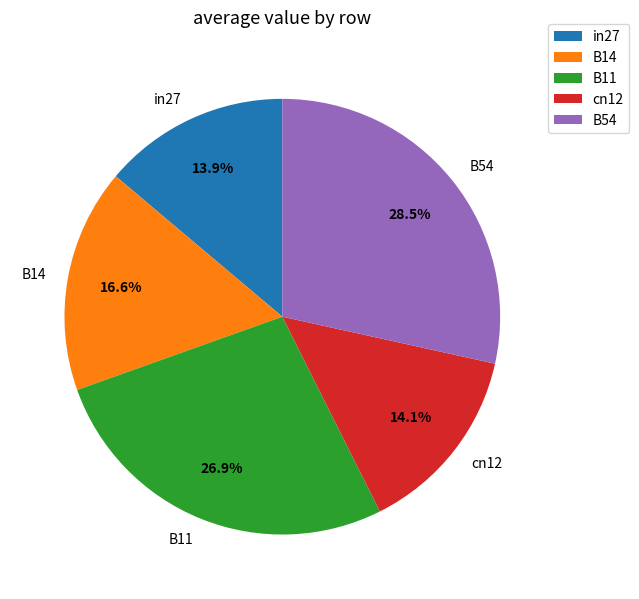

Combined, what portion of the pie is in27 and B11?

40.8%